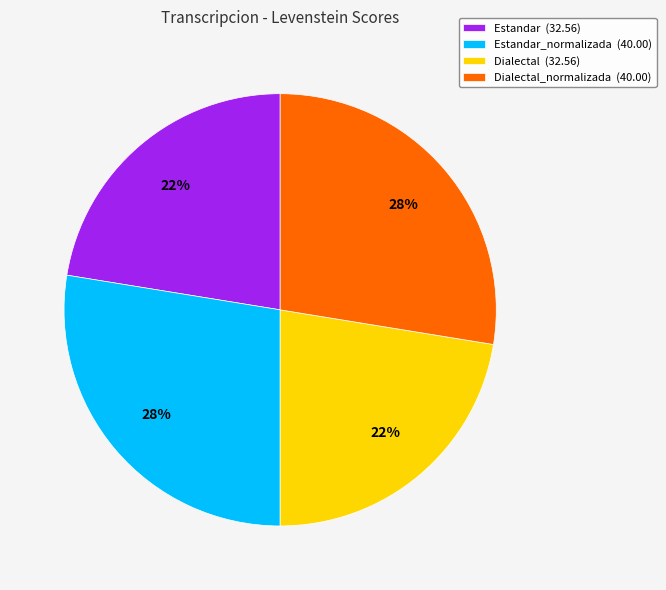

How many segments does this pie chart have?

4